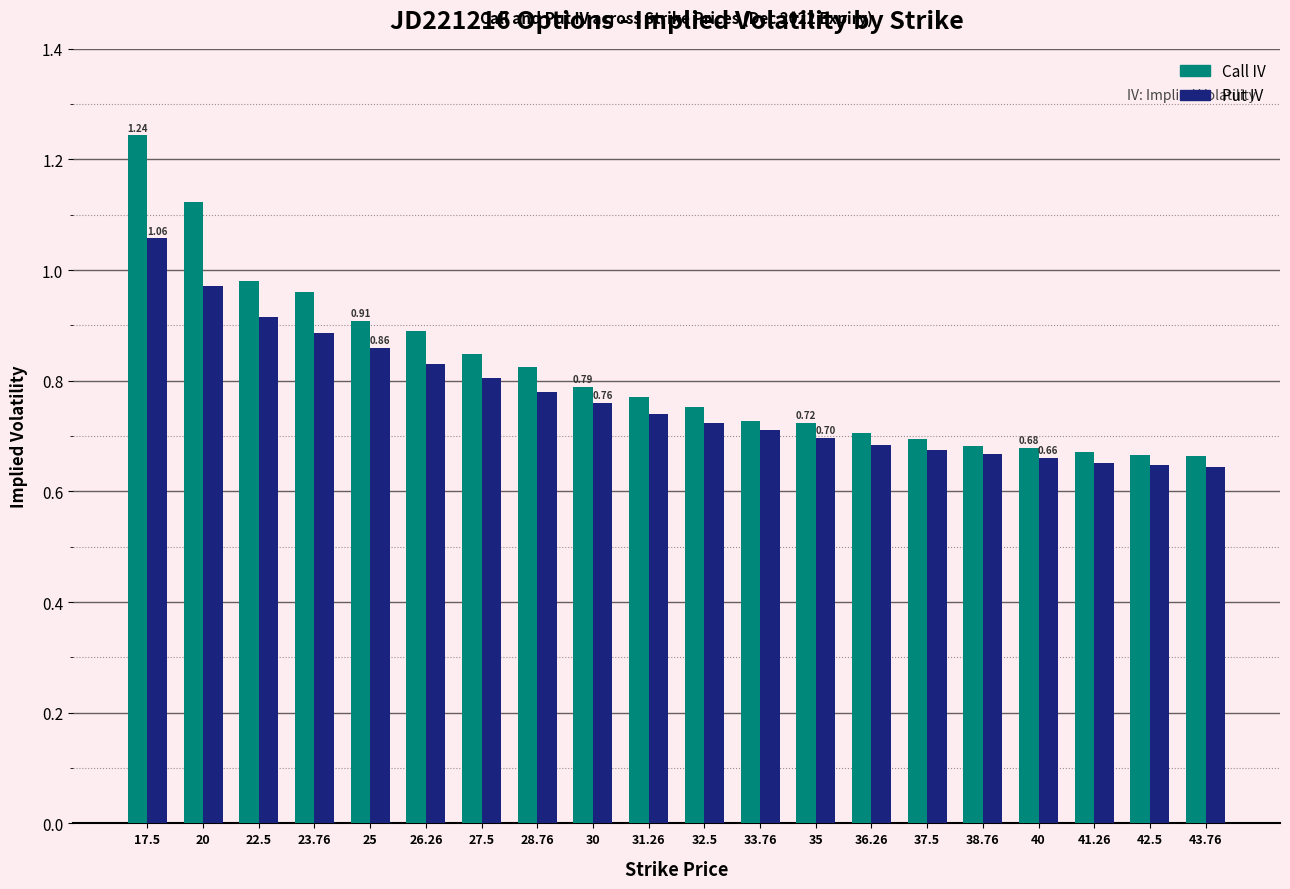

At how many categories does at least one series exceed 0?

20